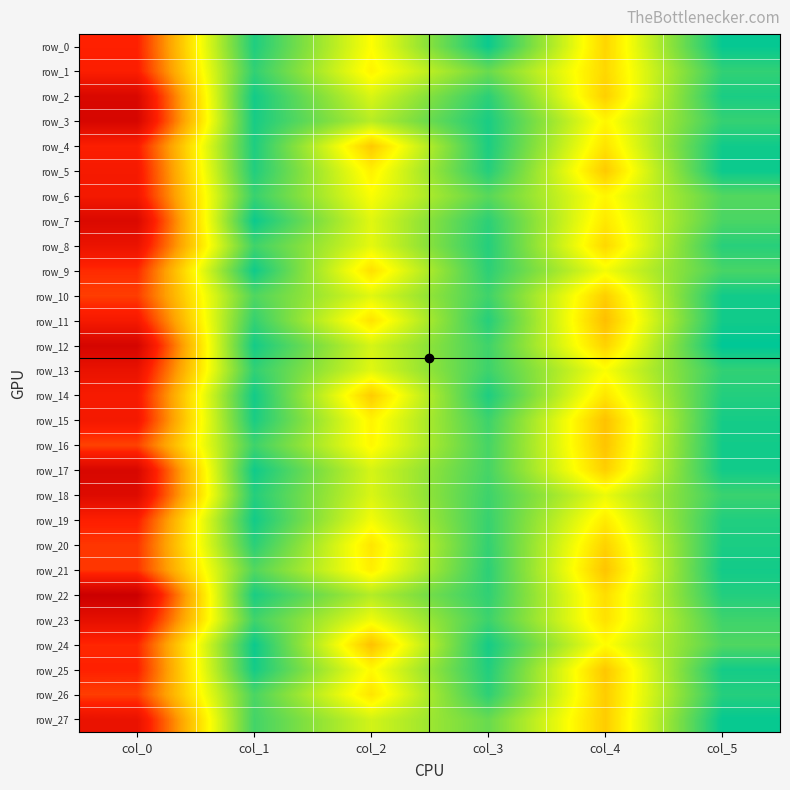

What is the sum of all row_17 values?

83.1